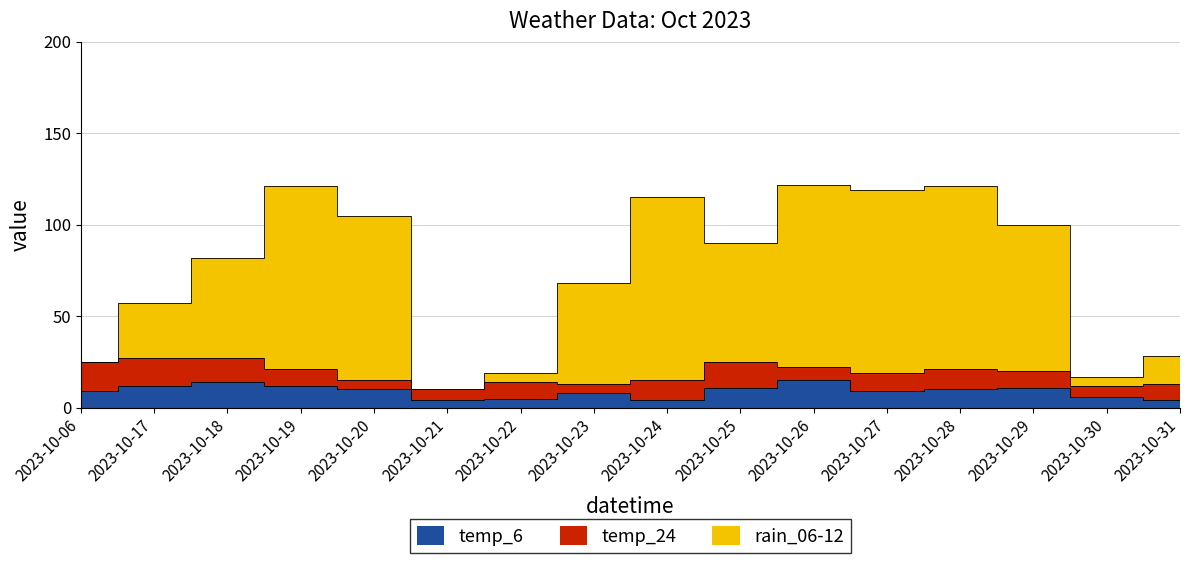

Where does the rain_06-12 series first go above 90?

2023-10-19